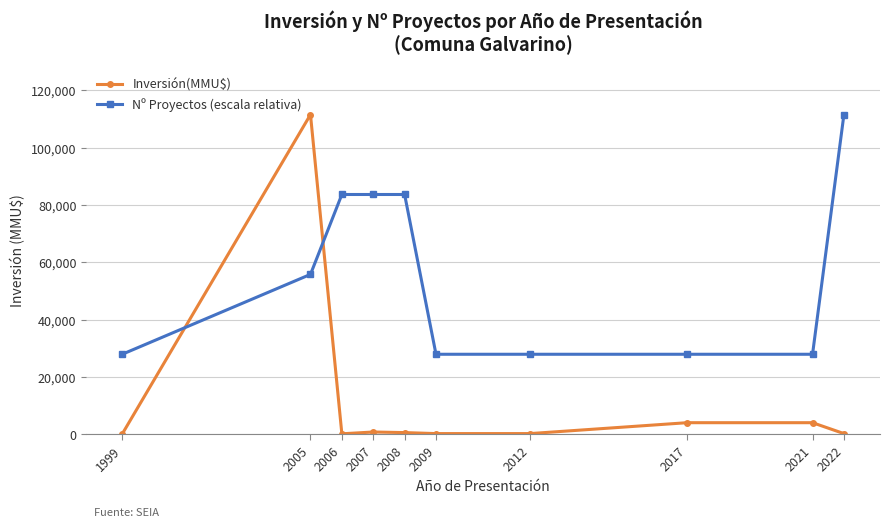

At which category does Inversión(MMU$) reach its first local peak?

2005